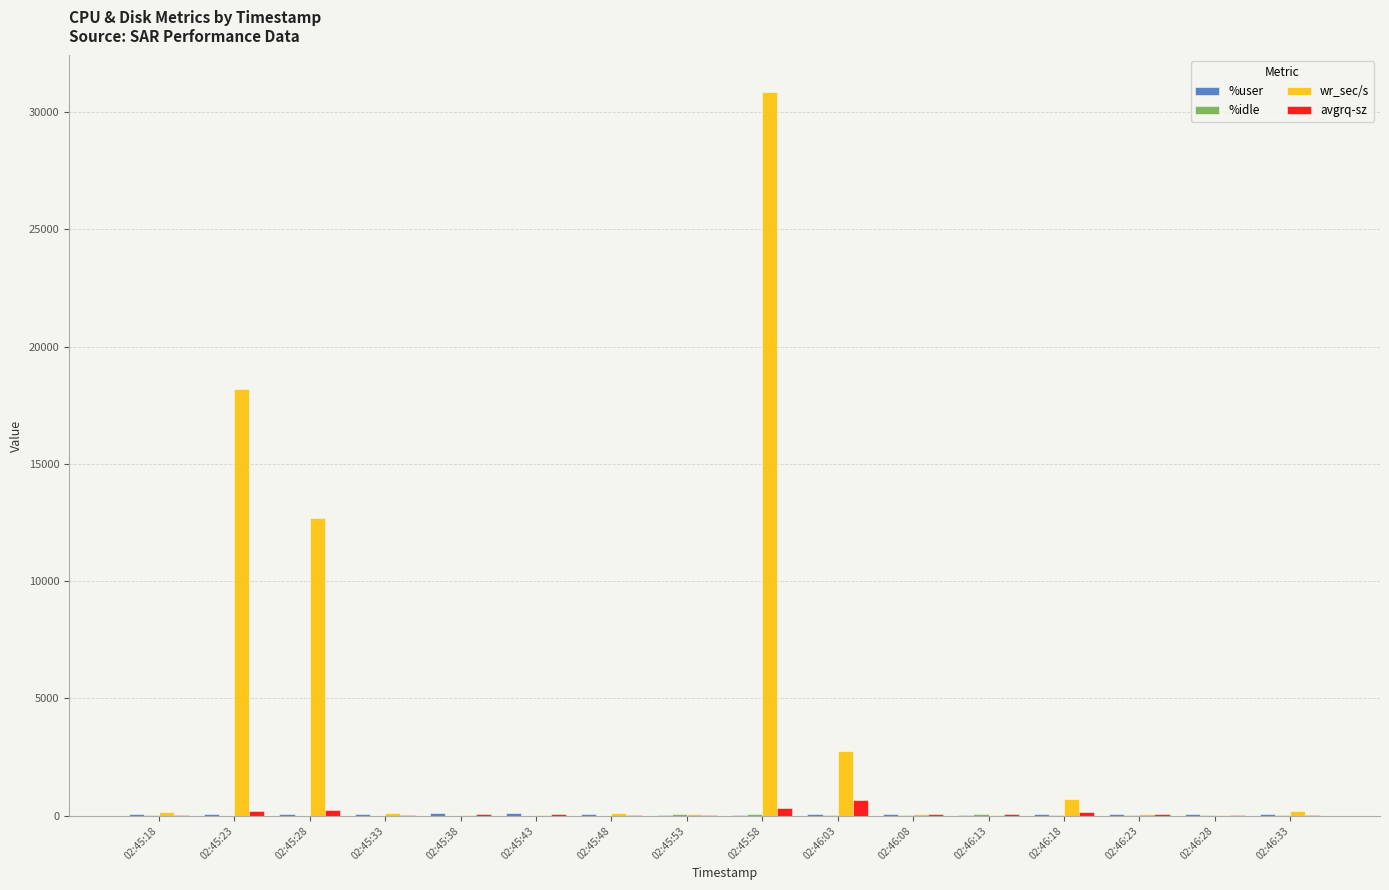

At which category is the sum across all series the highest?

02:45:58